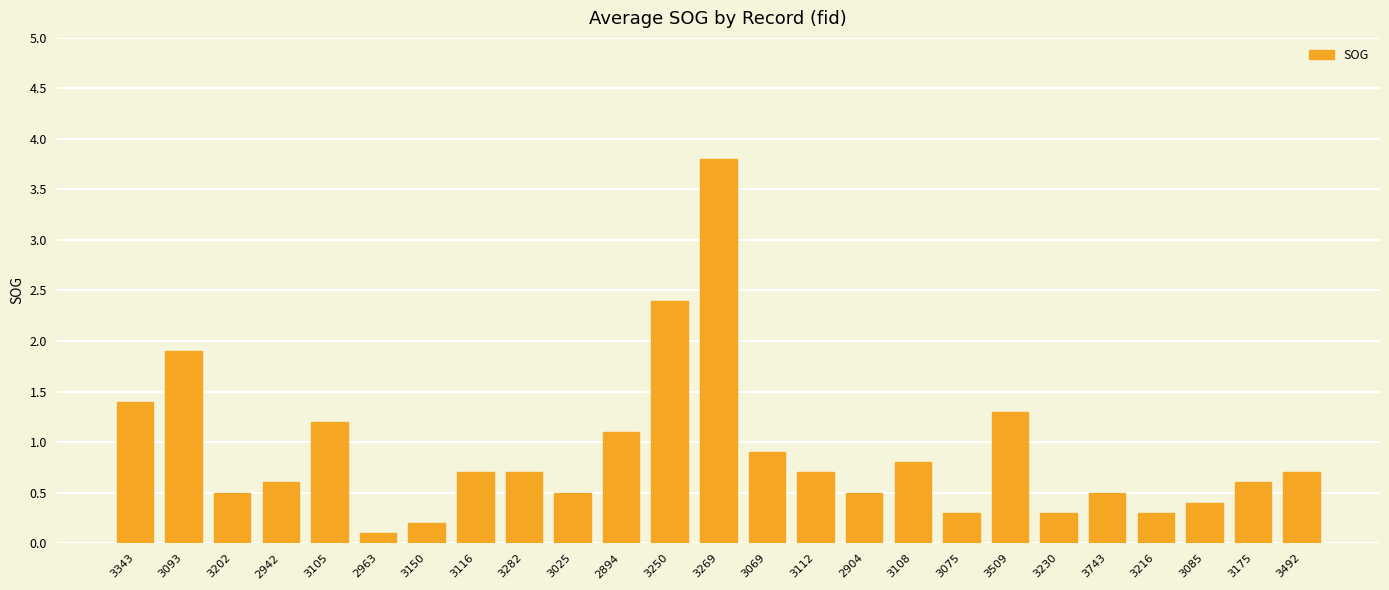

Is it true that the value at 3069 is 0.9?

True